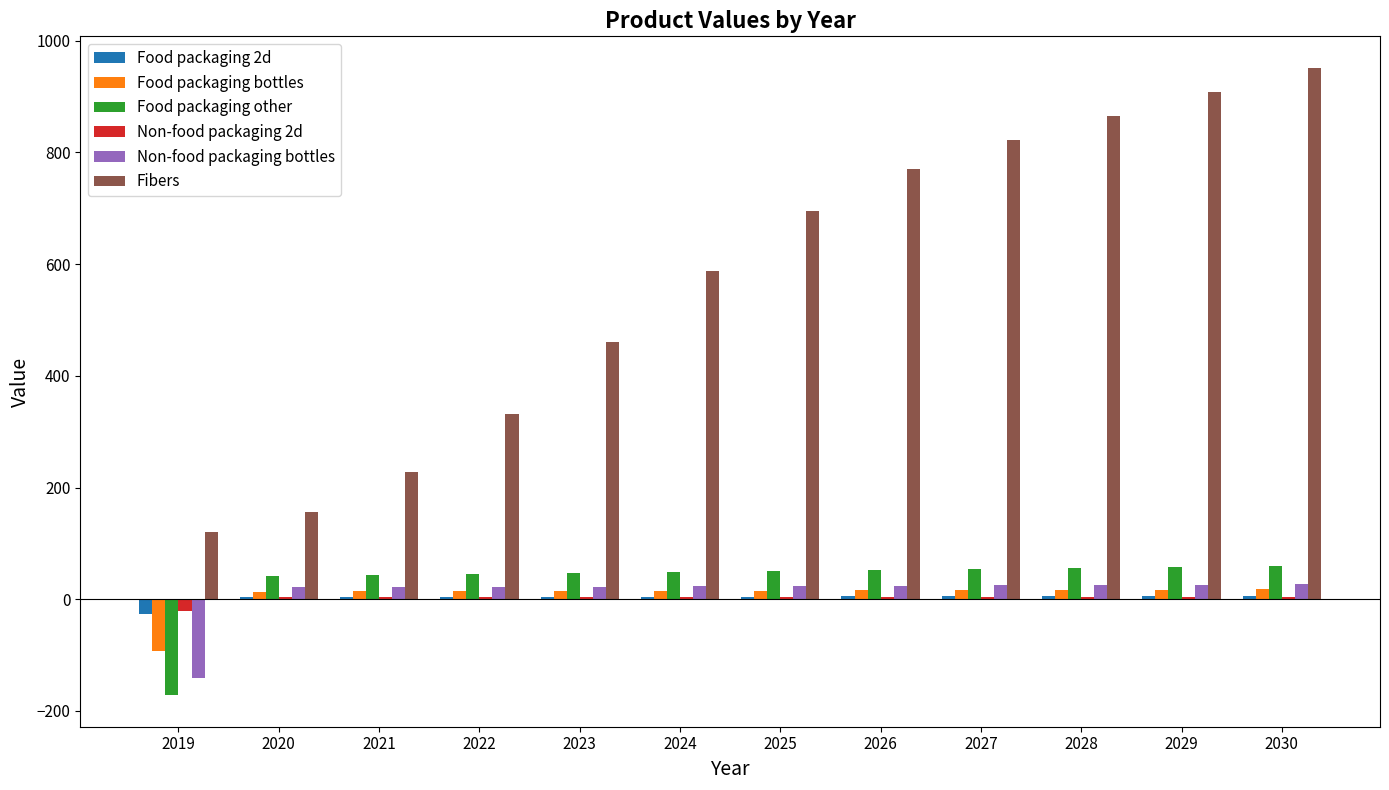

Which series has the largest total across all categories?

Fibers